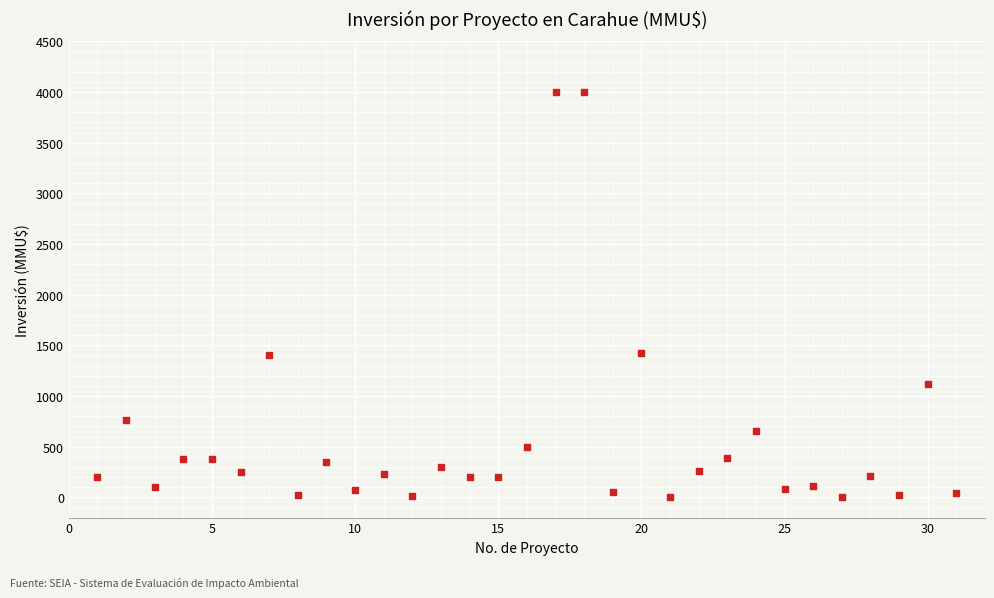

What is the range of X values (max minus min)?

30